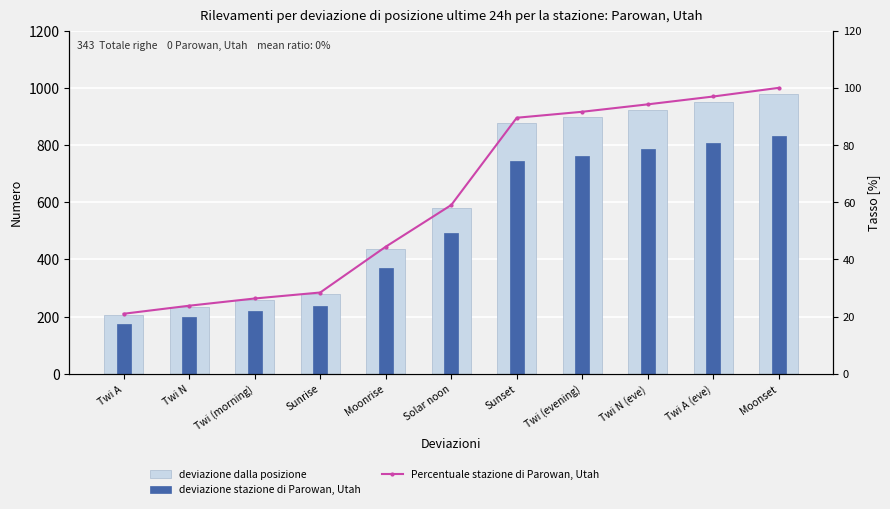

What position from the left is Twi N?

2